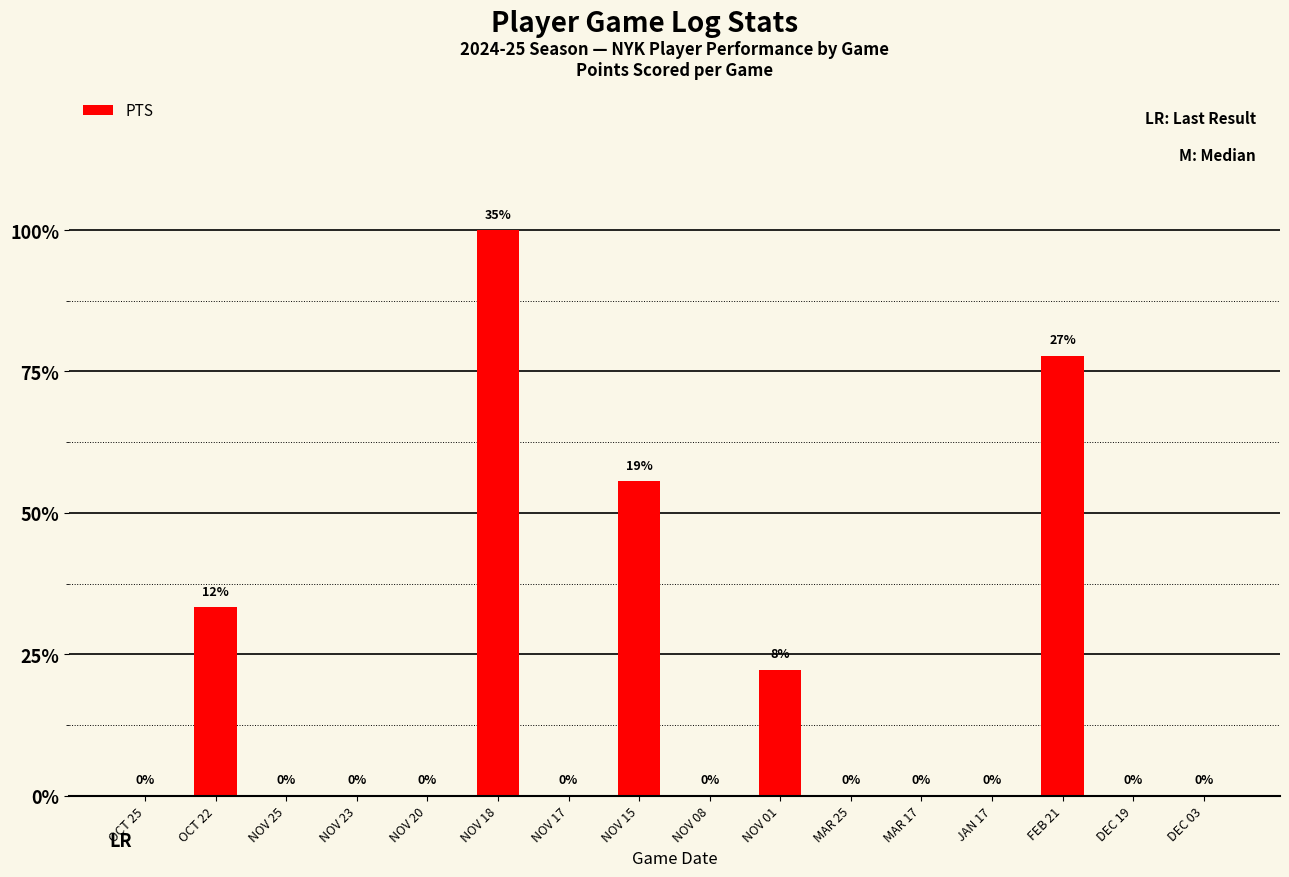

At which label is the value closest to 4?

OCT 22